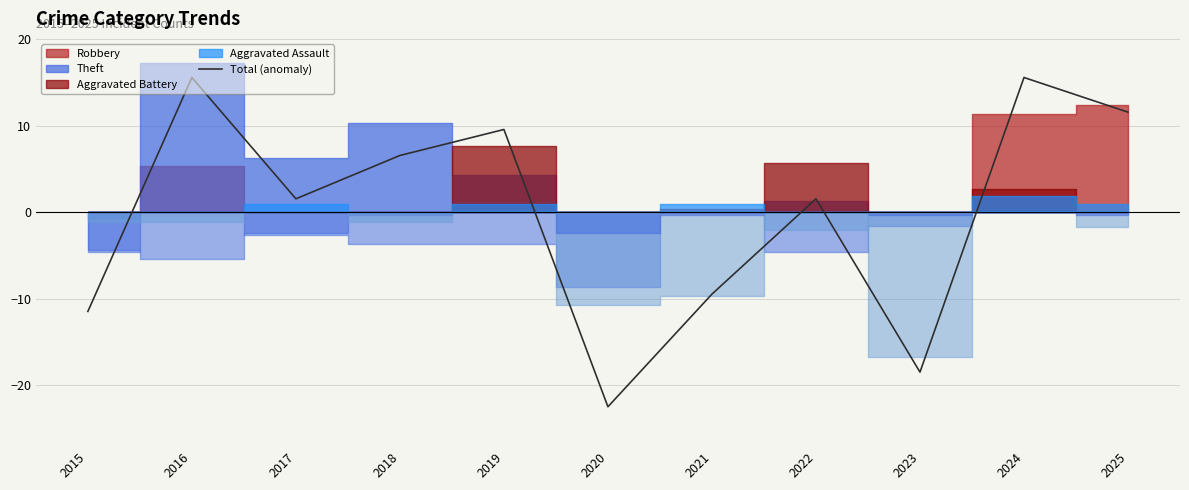

The value at 2025 is 2.9. True or false?

False